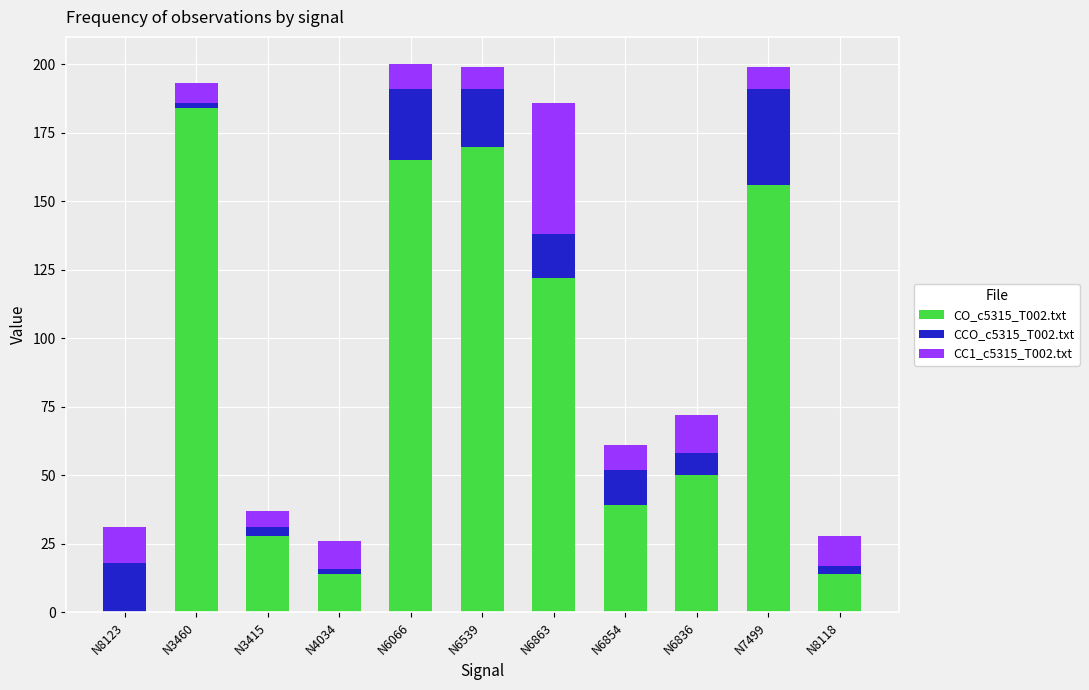

At which label does CO_c5315_T002.txt reach its peak?

N3460